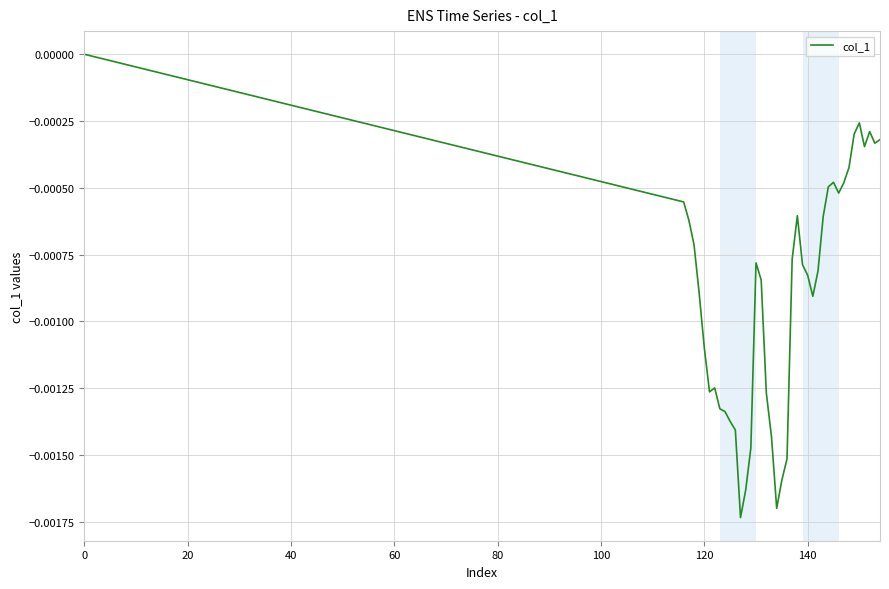

Is this an area chart (filled region under the line)?

No